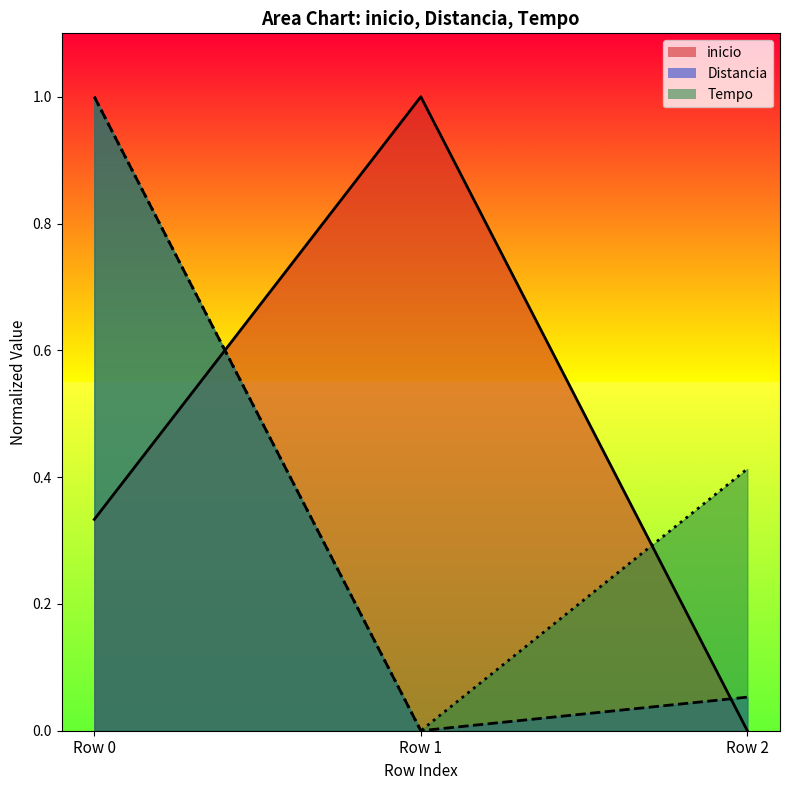

What is the difference between the maximum and minimum values in the Distancia_line series?

1.0